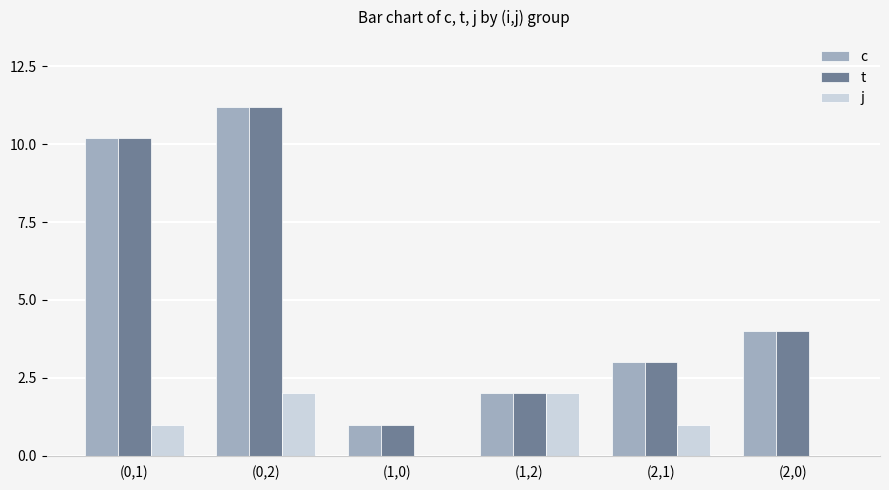

Which category has the highest value in the c series?

(0,2)